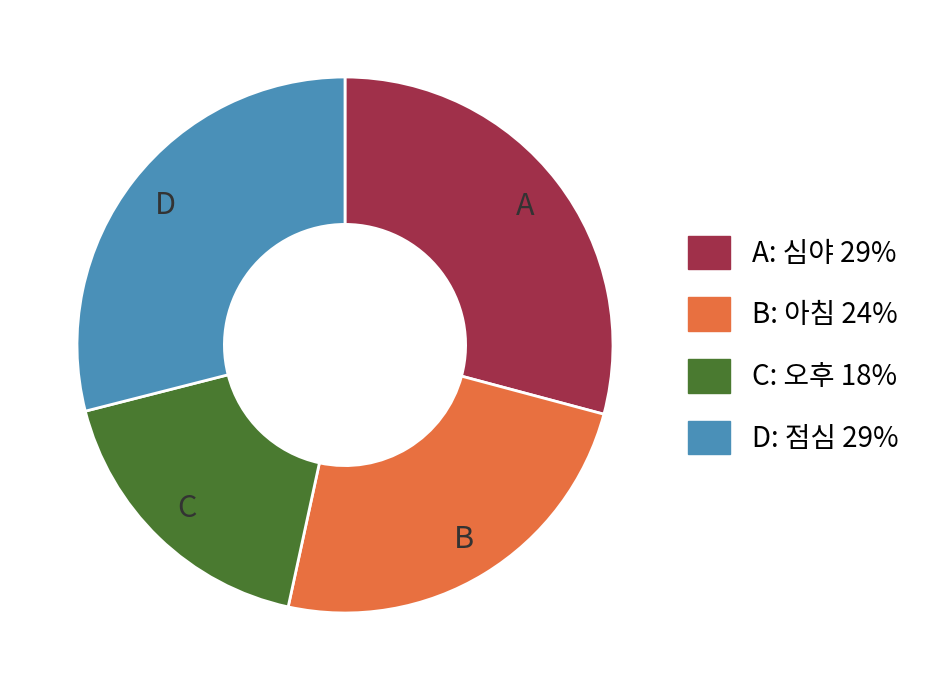

Which category has the smallest portion of the pie?

C: 오후 18%